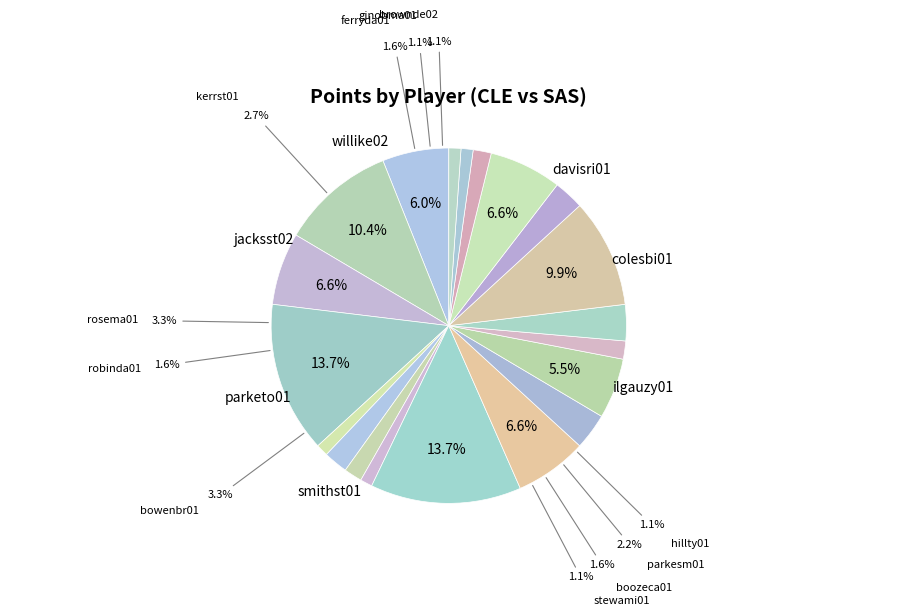

The ginobma01 slice represents 11% of the pie. True or false?

False